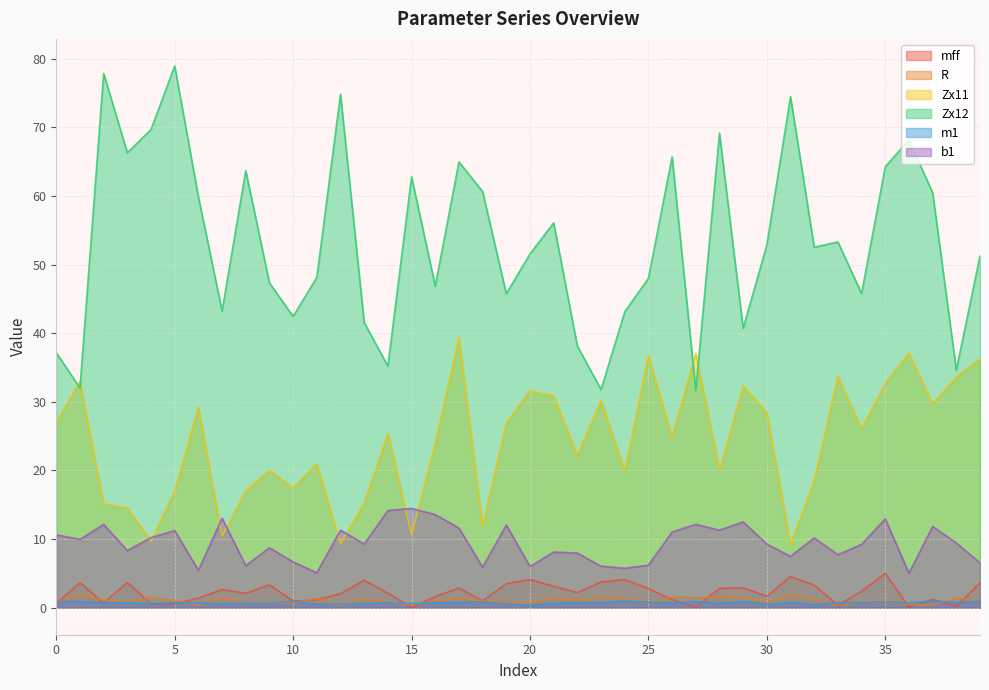

Reading left to right, extract all data points from this chart.

mff: 0=0.6	1=3.6	2=0.7	3=3.7	4=0.6	5=0.6	6=1.4	7=2.6	8=2.1	9=3.3	10=1.0	11=1.1	12=2.0	13=4.0	14=2.1	15=0.0	16=1.6	17=2.8	18=1.0	19=3.5	20=4.1	21=3.1	22=2.2	23=3.7	24=4.1	25=2.8	26=1.2	27=0.1	28=2.8	29=2.9	30=1.7	31=4.5	32=3.3	33=0.3	34=2.4	35=5.0	36=0.1	37=1.2	38=0.2	39=3.6
R: 0=0.8	1=1.9	2=1.1	3=0.7	4=1.5	5=1.0	6=0.4	7=1.5	8=0.7	9=0.7	10=0.7	11=1.3	12=0.3	13=1.3	14=0.7	15=0.4	16=1.0	17=1.4	18=1.0	19=0.8	20=0.7	21=1.4	22=1.2	23=1.5	24=1.4	25=0.7	26=1.5	27=1.4	28=1.6	29=1.5	30=0.7	31=1.9	32=1.2	33=0.4	34=0.7	35=0.7	36=0.5	37=0.4	38=1.4	39=1.0
Zx11: 0=27.0	1=33.0	2=15.1	3=14.5	4=9.7	5=17.0	6=29.2	7=10.4	8=17.0	9=20.0	10=17.4	11=21.0	12=9.3	13=15.3	14=25.4	15=10.6	16=24.0	17=39.4	18=11.8	19=27.0	20=31.6	21=30.9	22=22.3	23=30.2	24=19.9	25=36.7	26=24.9	27=37.1	28=20.1	29=32.3	30=28.4	31=9.2	32=18.5	33=33.7	34=26.1	35=32.7	36=37.1	37=29.7	38=33.6	39=36.2
Zx12: 0=37.2	1=32.0	2=77.9	3=66.3	4=69.7	5=79.0	6=59.9	7=43.2	8=63.7	9=47.3	10=42.5	11=48.1	12=74.8	13=41.6	14=35.2	15=62.8	16=46.9	17=65.0	18=60.7	19=45.8	20=51.6	21=56.1	22=38.1	23=31.8	24=43.1	25=48.0	26=65.7	27=31.7	28=69.2	29=40.7	30=52.9	31=74.5	32=52.5	33=53.3	34=45.8	35=64.3	36=68.2	37=60.5	38=34.6	39=51.3
m1: 0=0.9	1=0.9	2=0.7	3=0.7	4=0.6	5=0.7	6=0.7	7=0.6	8=0.6	9=0.6	10=1.0	11=0.5	12=0.5	13=0.6	14=0.7	15=0.6	16=0.7	17=0.8	18=0.8	19=0.6	20=0.4	21=0.7	22=0.7	23=0.7	24=1.0	25=0.8	26=0.7	27=0.9	28=0.6	29=0.9	30=0.5	31=0.7	32=0.5	33=0.8	34=0.7	35=0.8	36=0.7	37=1.0	38=0.8	39=1.0
b1: 0=10.6	1=9.9	2=12.1	3=8.3	4=10.2	5=11.2	6=5.4	7=13.0	8=6.1	9=8.7	10=6.7	11=5.1	12=11.3	13=9.3	14=14.2	15=14.5	16=13.6	17=11.6	18=5.9	19=12.0	20=6.0	21=8.1	22=8.0	23=6.0	24=5.7	25=6.2	26=11.0	27=12.1	28=11.3	29=12.5	30=9.3	31=7.5	32=10.2	33=7.7	34=9.2	35=12.9	36=5.0	37=11.8	38=9.4	39=6.5